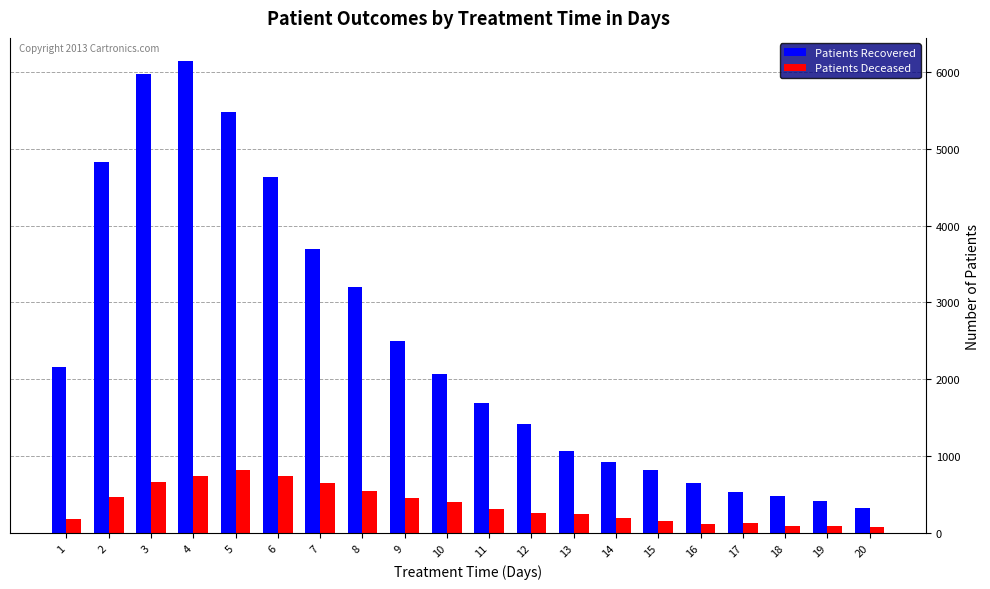

What is the difference between the maximum and minimum values in the Patients Recovered series?

5800